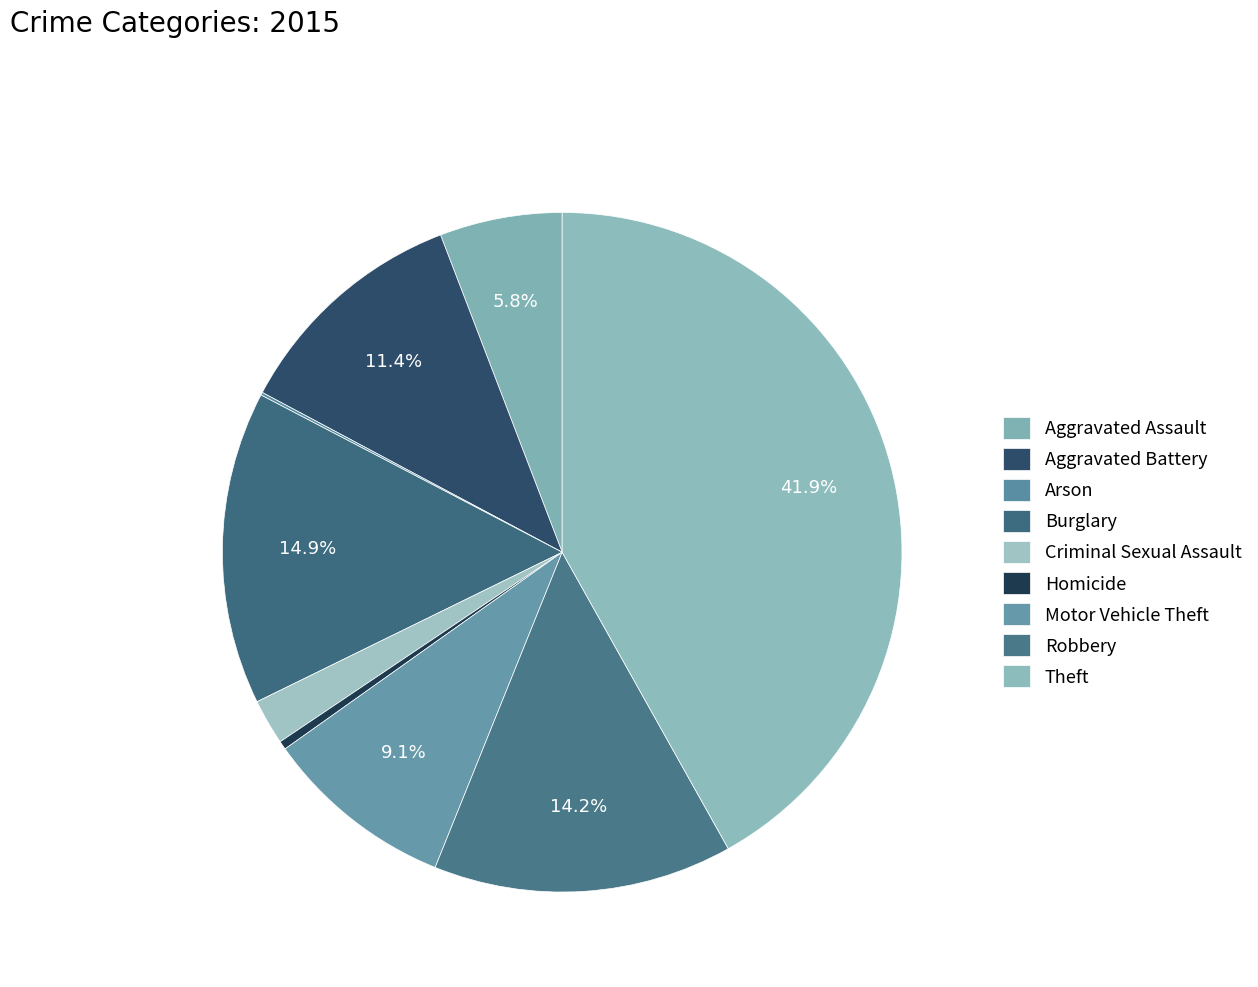

What percentage is the Criminal Sexual Assault slice, to the nearest percent?

2%